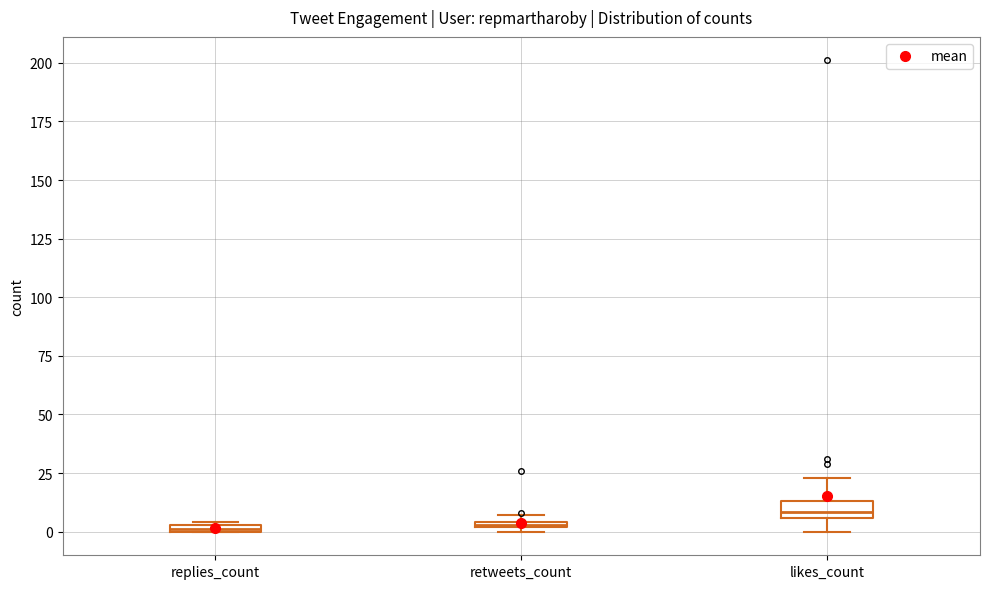

Where is the upper edge of the box for retweets_count on the y-axis? The values are not printed on the chart, so give them approximately, as read against the axis.

5